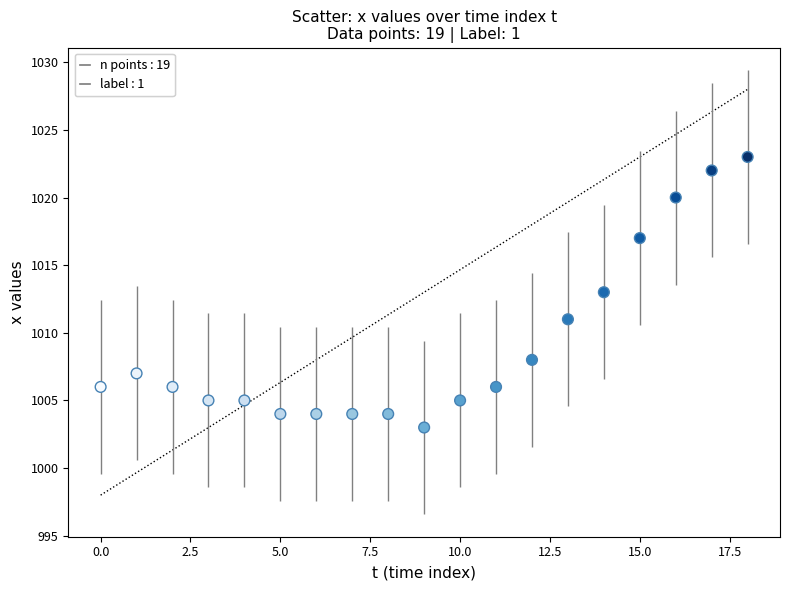

What is the range of Y values (max minus min)?

20